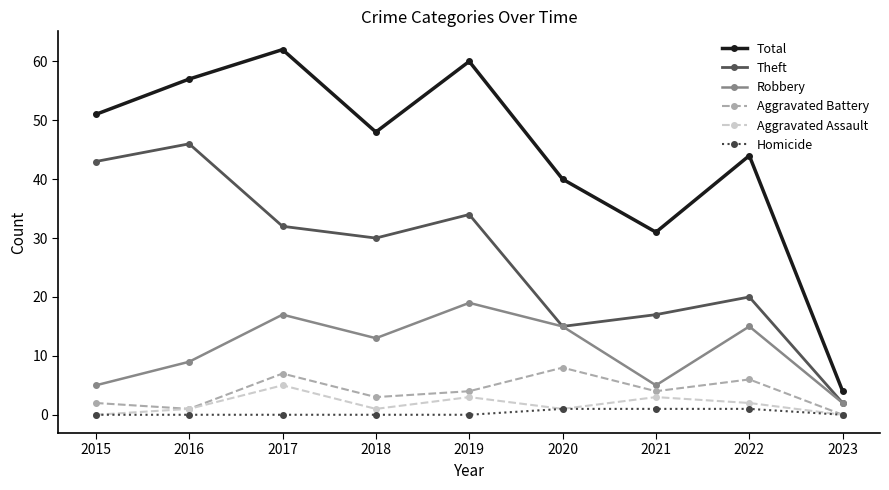

At which label does Total reach its peak?

2017